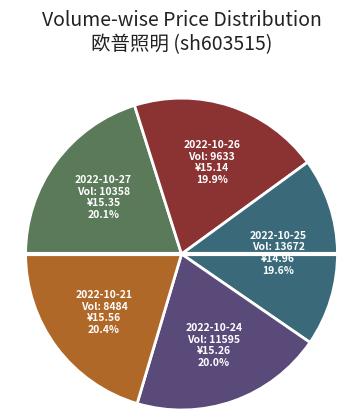

Which slice is the smallest?

13672